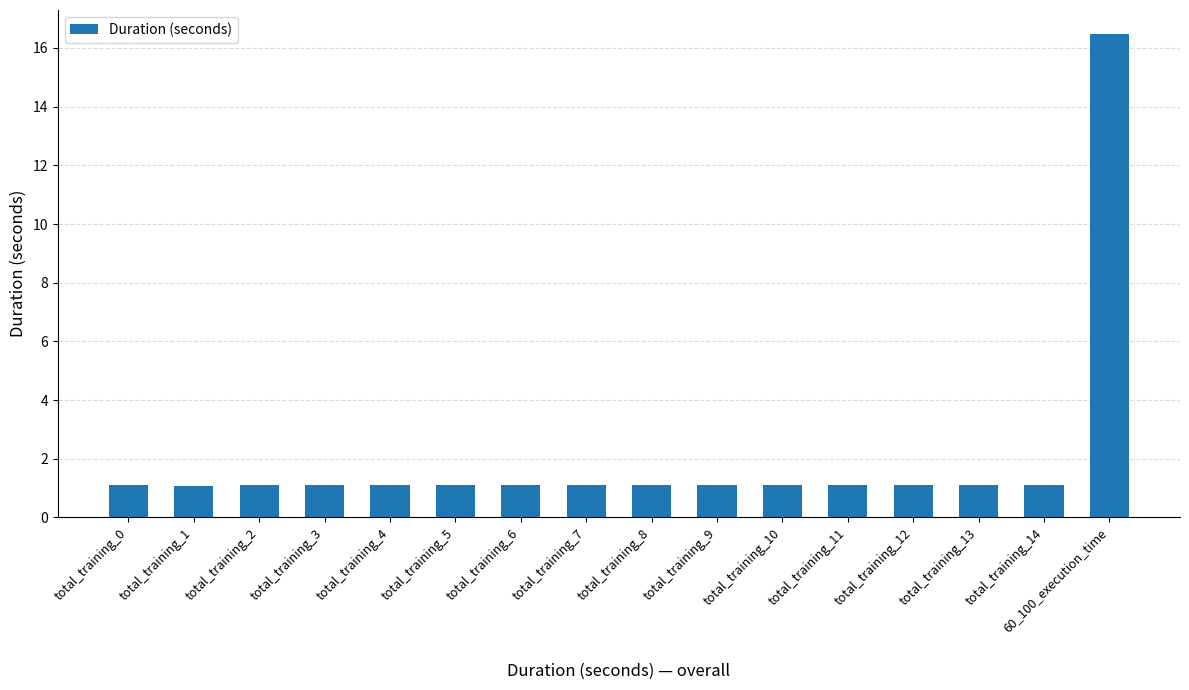

How many categories are shown in the chart?

16